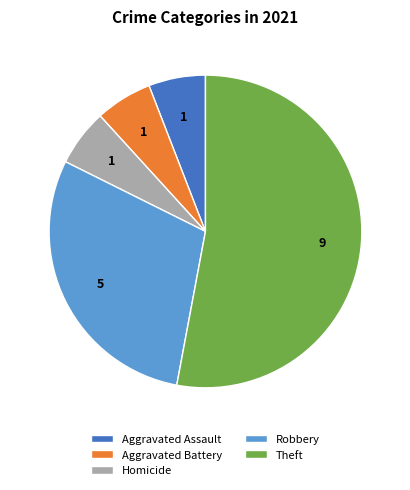

The Aggravated Assault slice represents 16% of the pie. True or false?

False